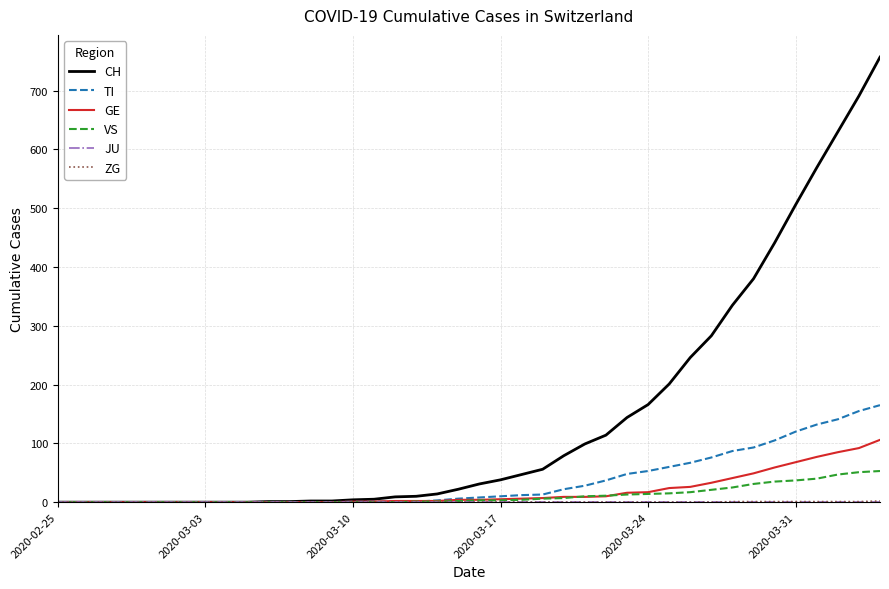

What is the maximum value shown in the chart?

757